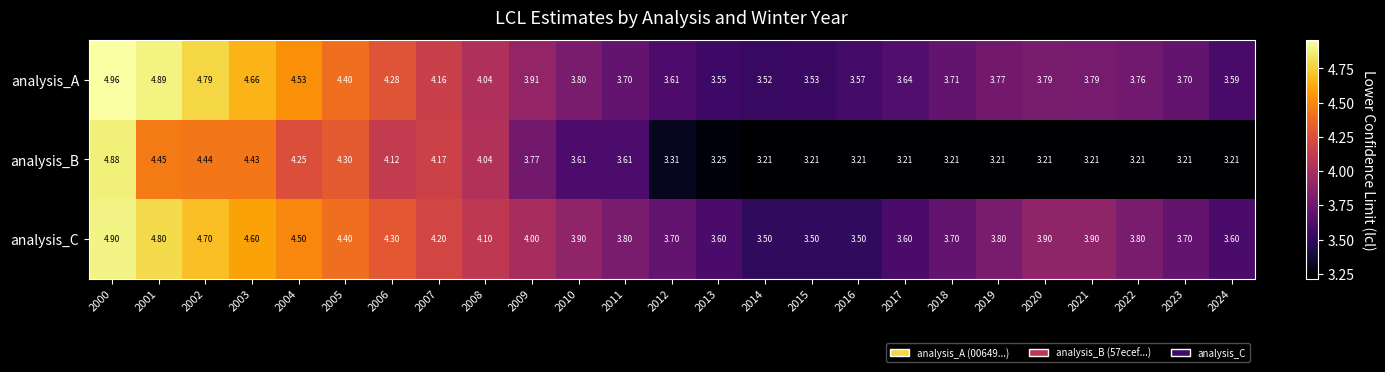

Which series has the largest total across all categories?

analysis_C